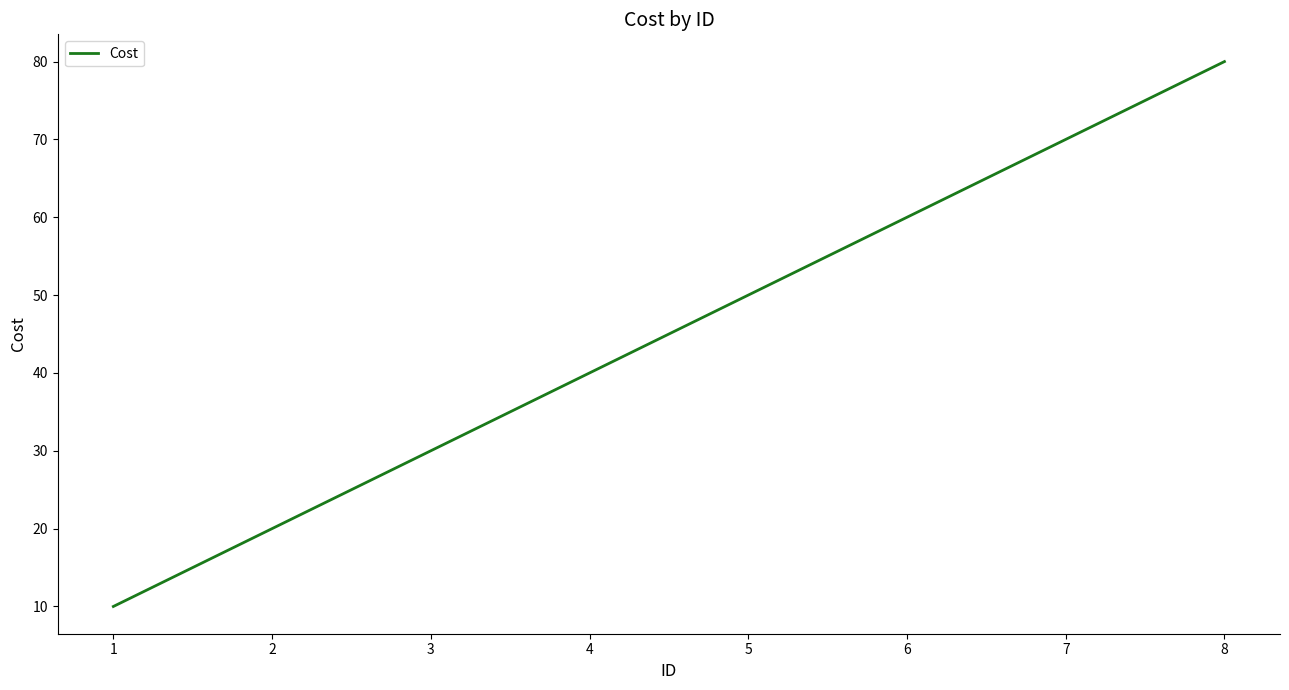

Is this an area chart (filled region under the line)?

No